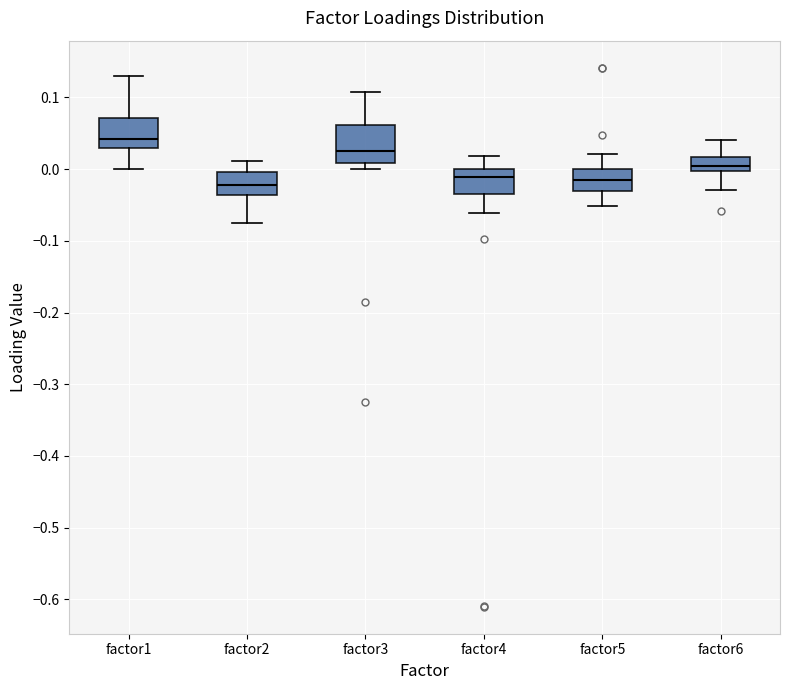

Comparing the boxes themselves (not the whiskers), which one is the tallest?

factor3